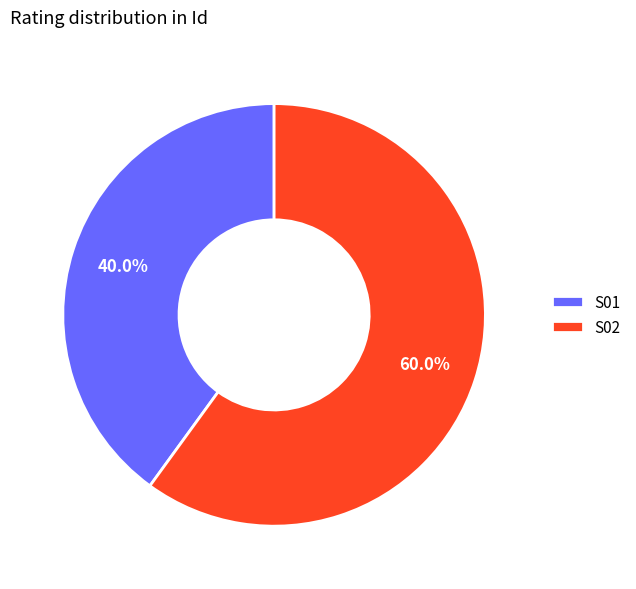

To the nearest percent, what is the combined percentage of S01 and S02?

100%